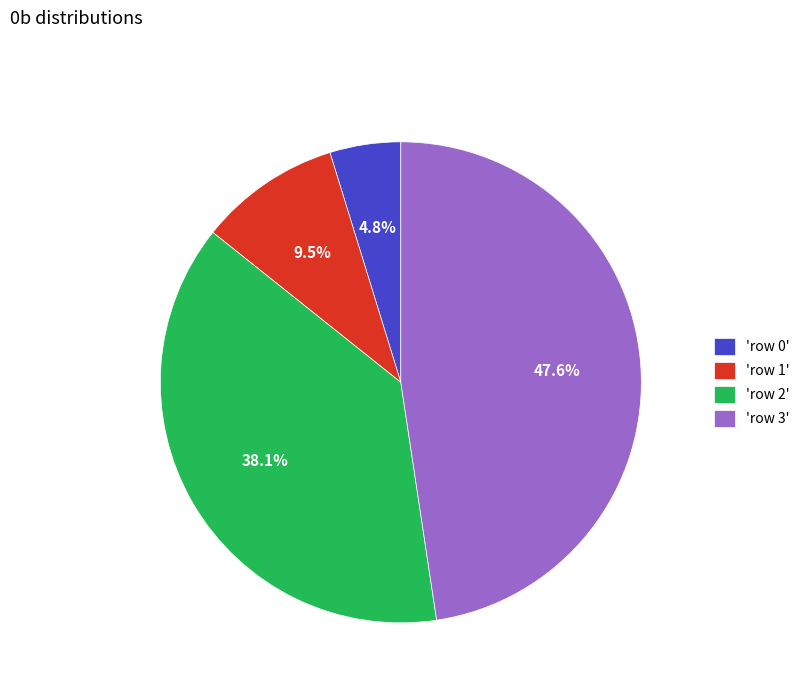

Count the number of slices in the pie.

4